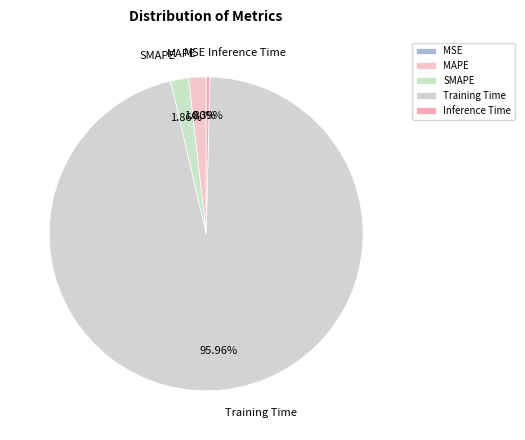

Combined, do Inference Time and SMAPE account for over 50%?

No